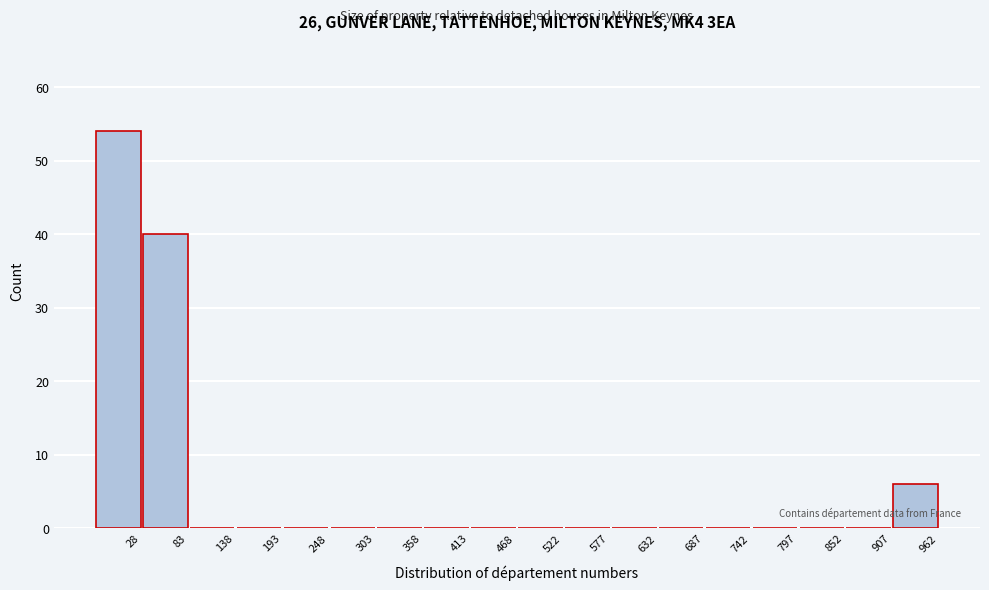

Reading right to left, transcribe all the data shown in this chart.

962=6	907=0	852=0	797=0	742=0	687=0	632=0	577=0	522=0	468=0	413=0	358=0	303=0	248=0	193=0	138=0	83=40	28=54